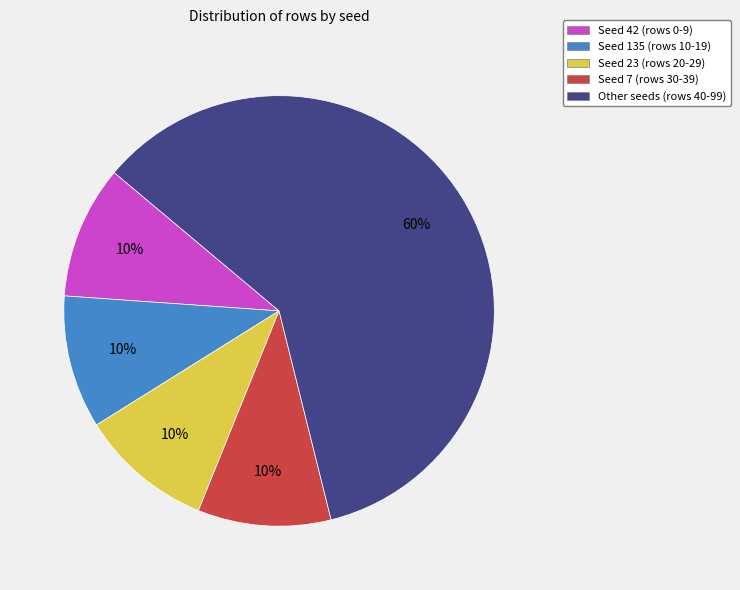

Is it true that Seed 23 (rows 20-29) is 10% of the pie?

True